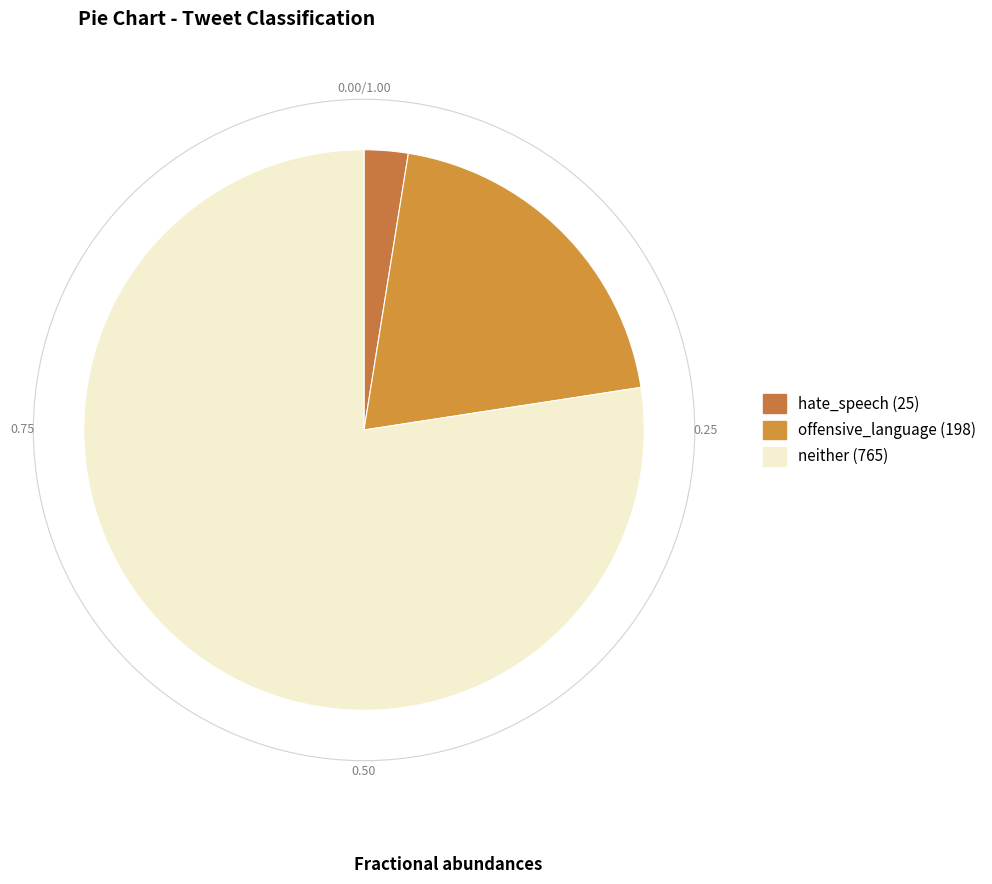

Which slice is the largest?

neither